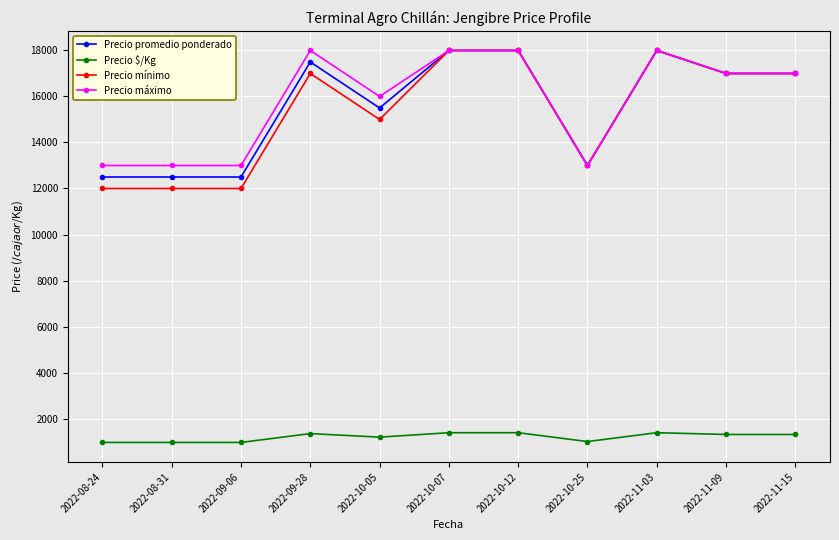

True or false: Precio $/Kg has more than 1 points higher than both neighbors.

True